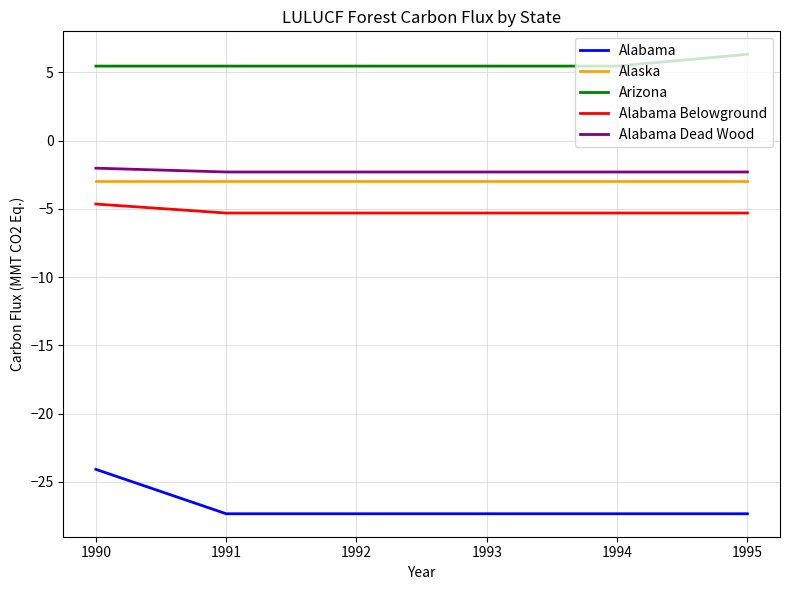

Which series has the largest total across all categories?

Arizona